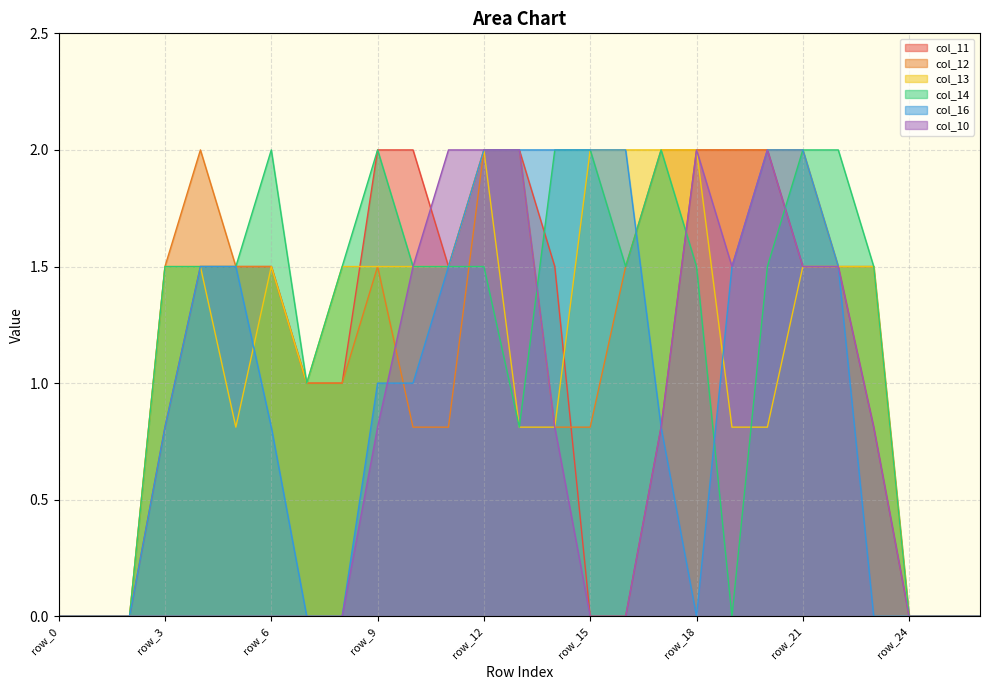

Which series has the widest spread of values?

col_11